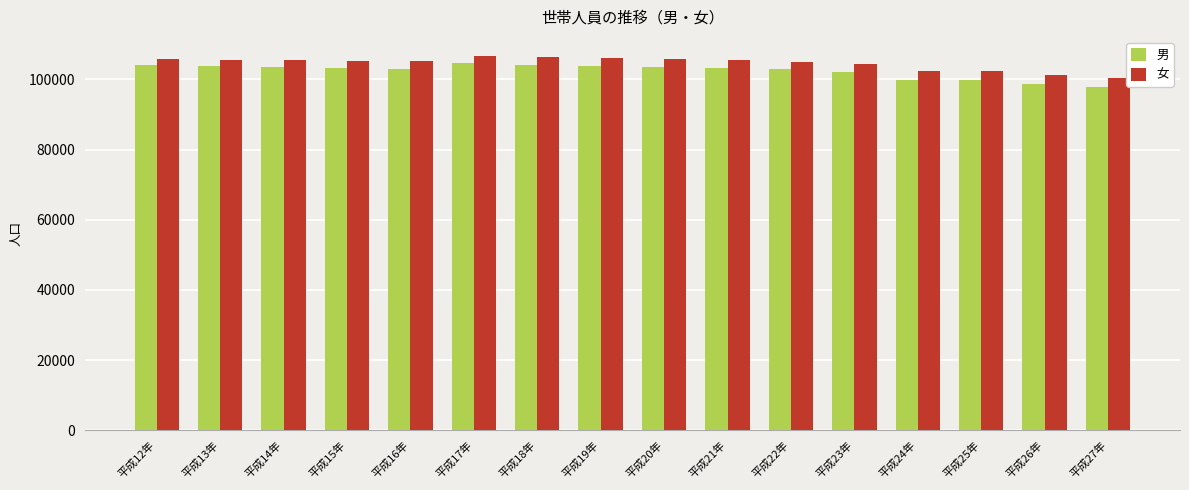

Does the chart contain any negative values?

No